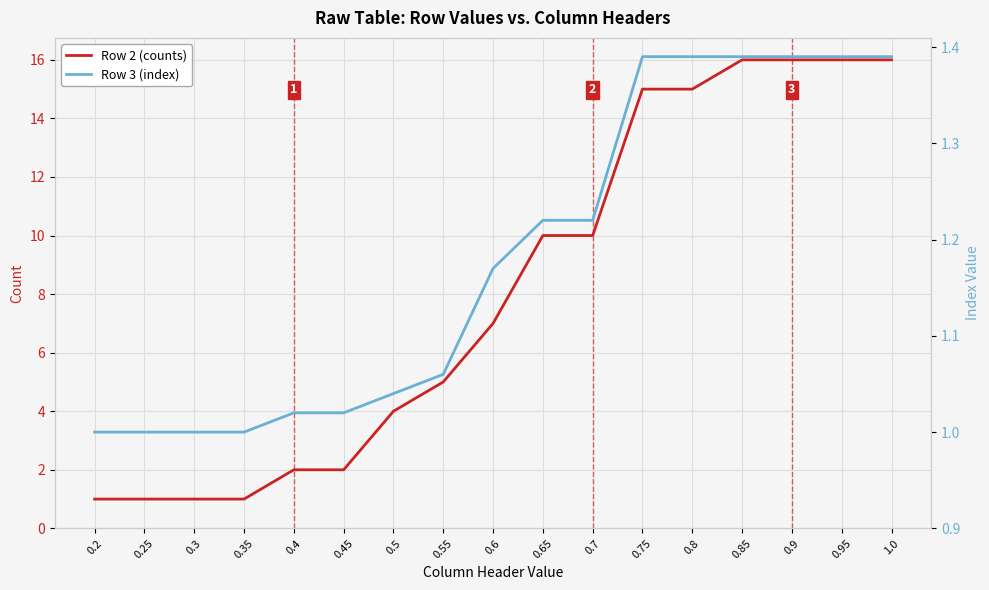

Is it true that Row 2 (counts) equals 4.0 at 0.5?

True